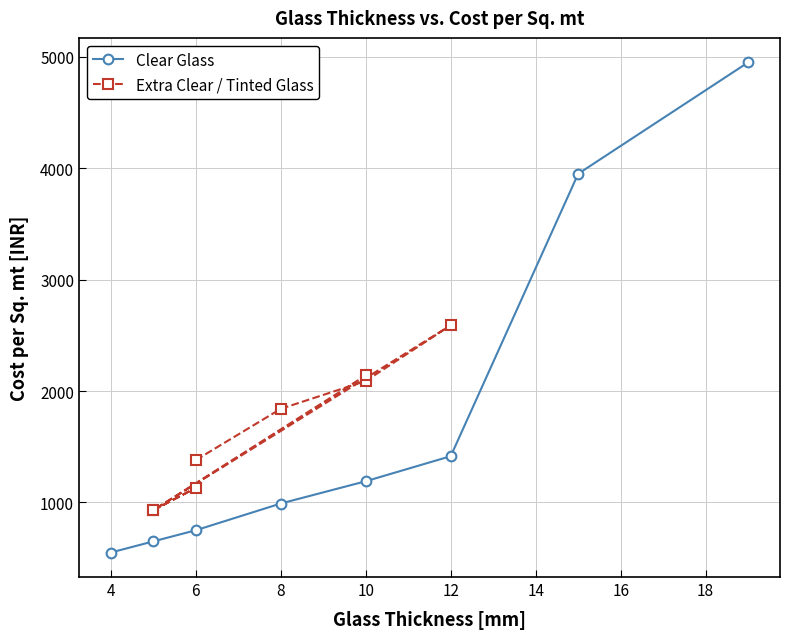

What is the maximum value for Clear Glass?

4950